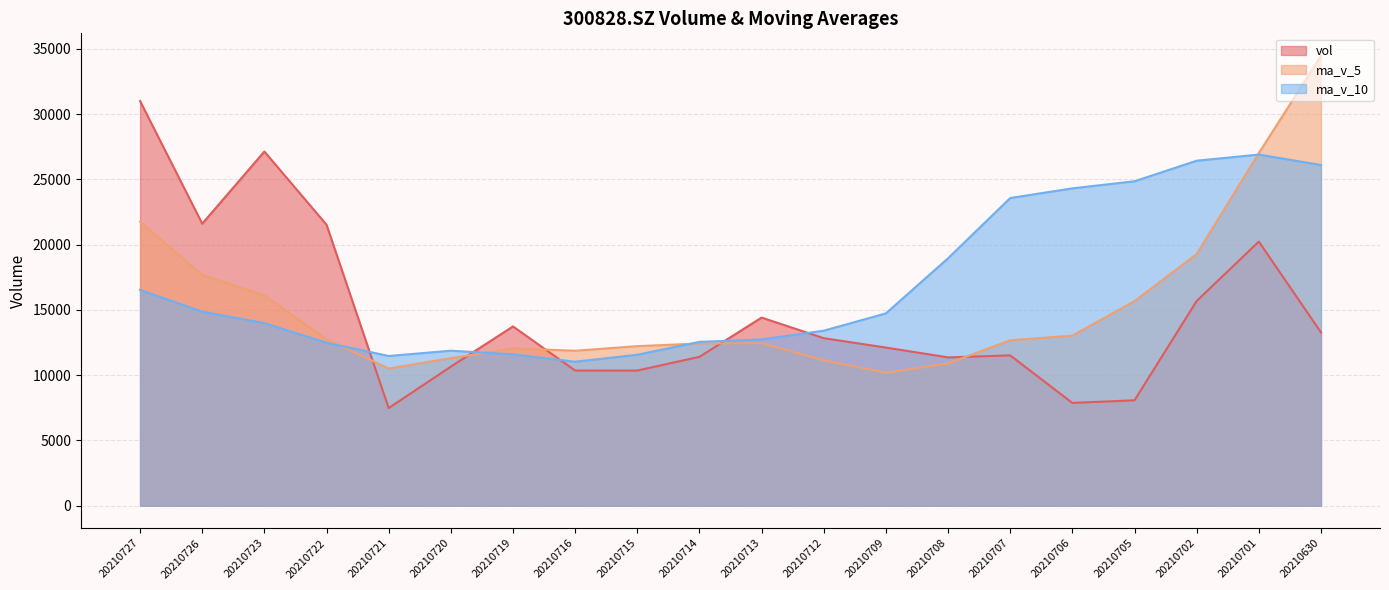

Where do ma_v_5 and vol first cross each other?

20210722 and 20210721